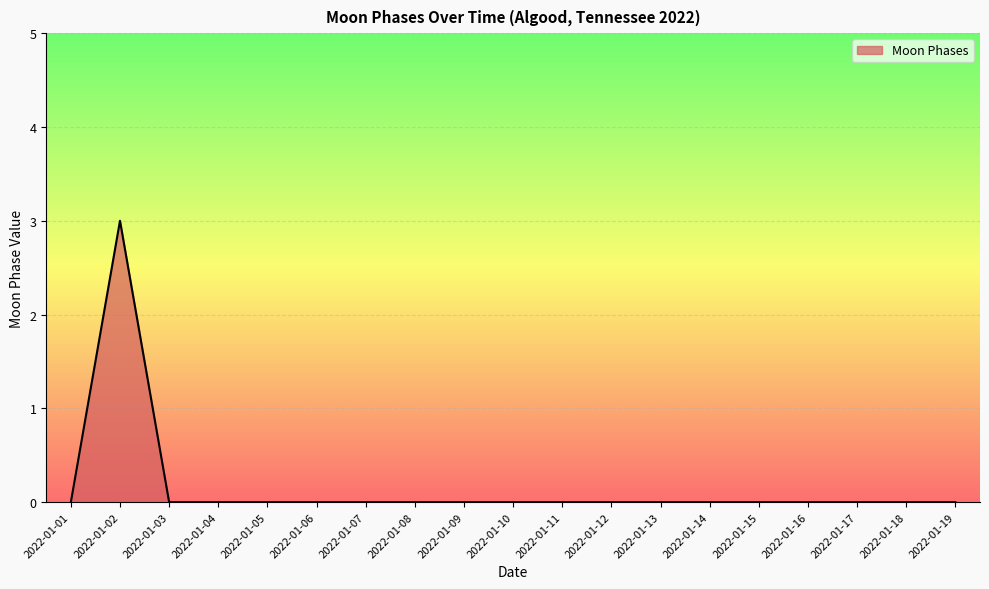

What is the maximum value shown in the chart?

3